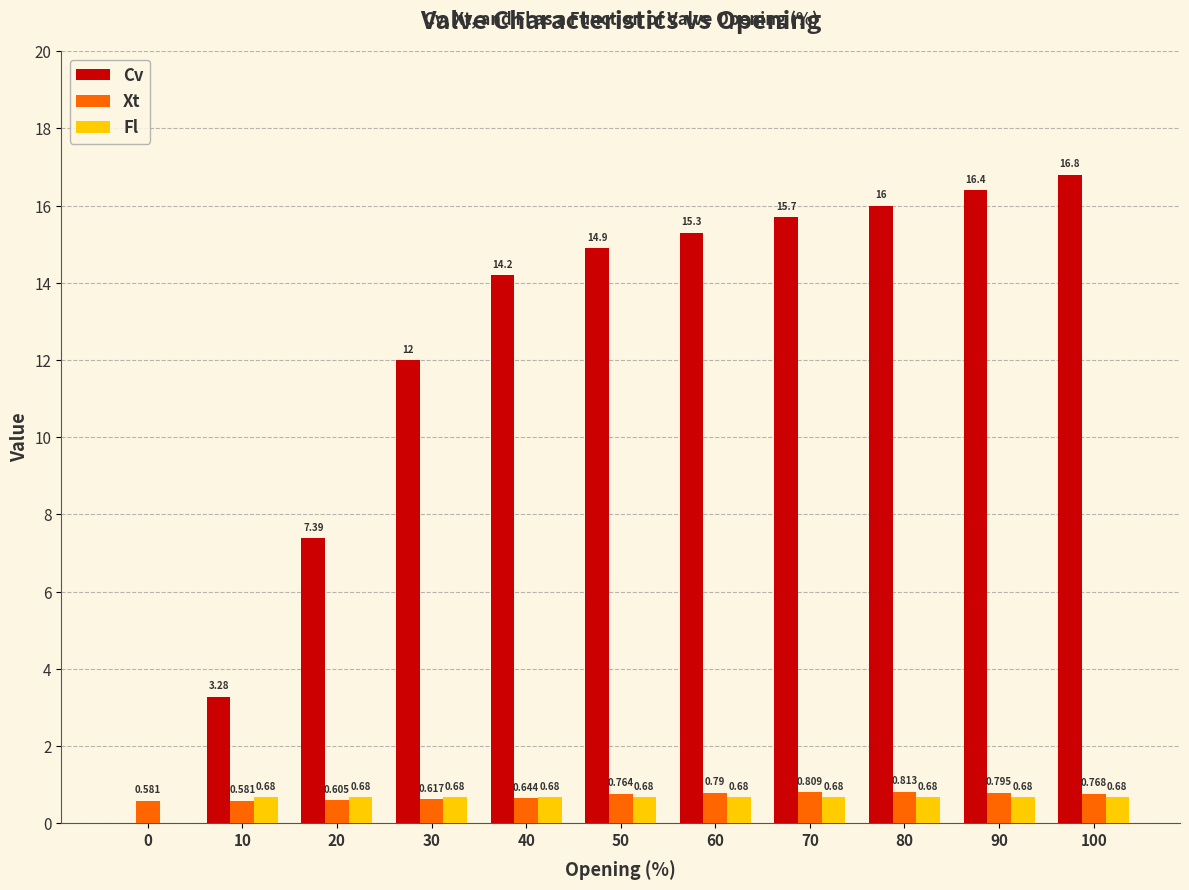

Are the bars horizontal?

No